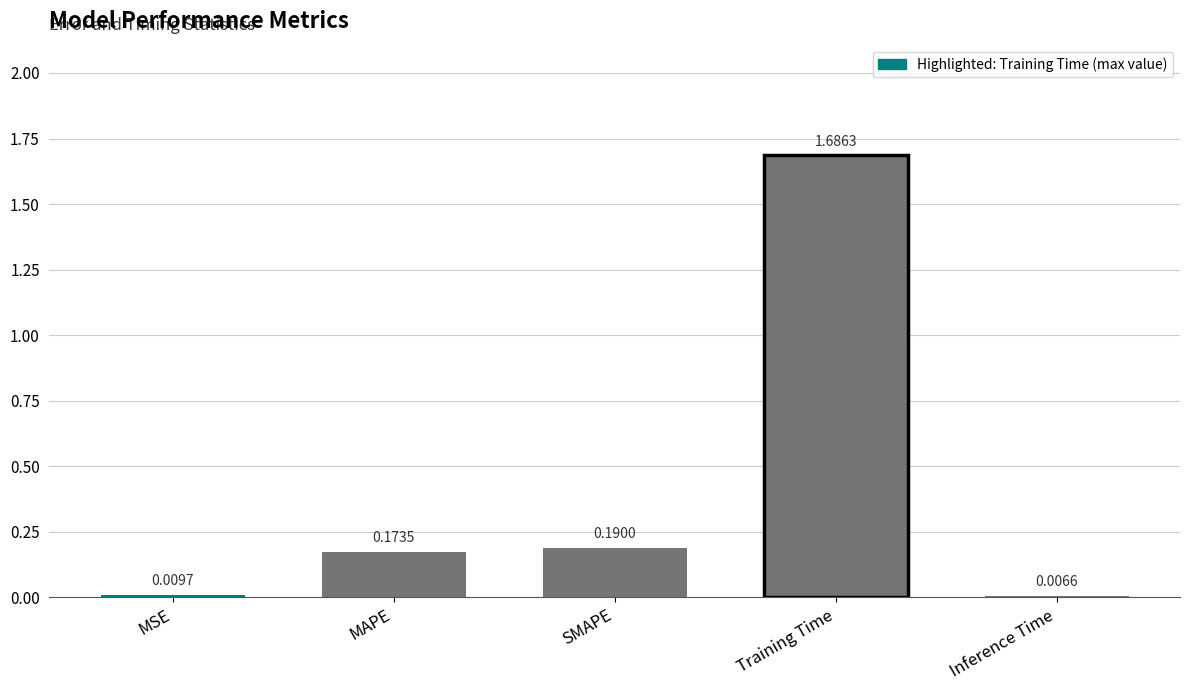

List the labels in order of value, smallest first.

Inference Time, MSE, MAPE, SMAPE, Training Time